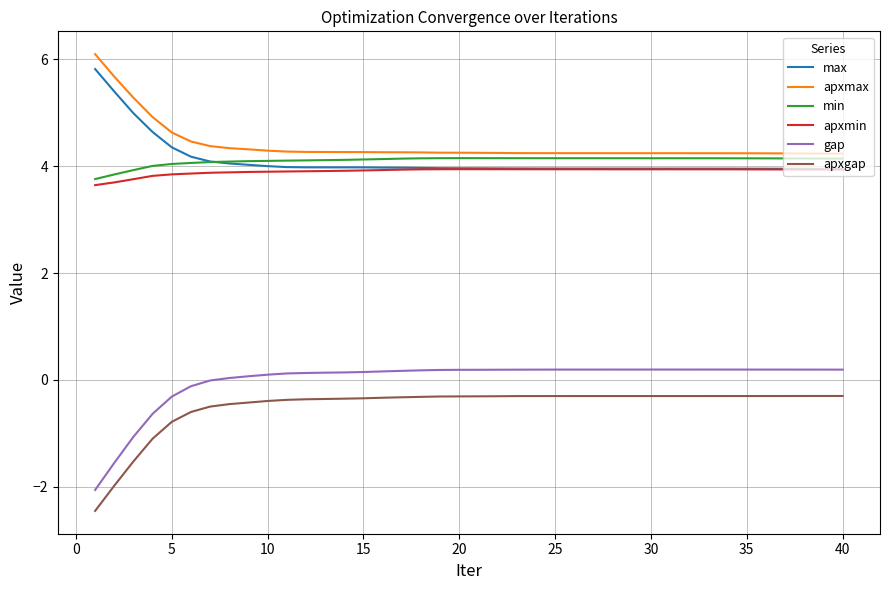

True or false: apxgap and min intersect in this chart.

False